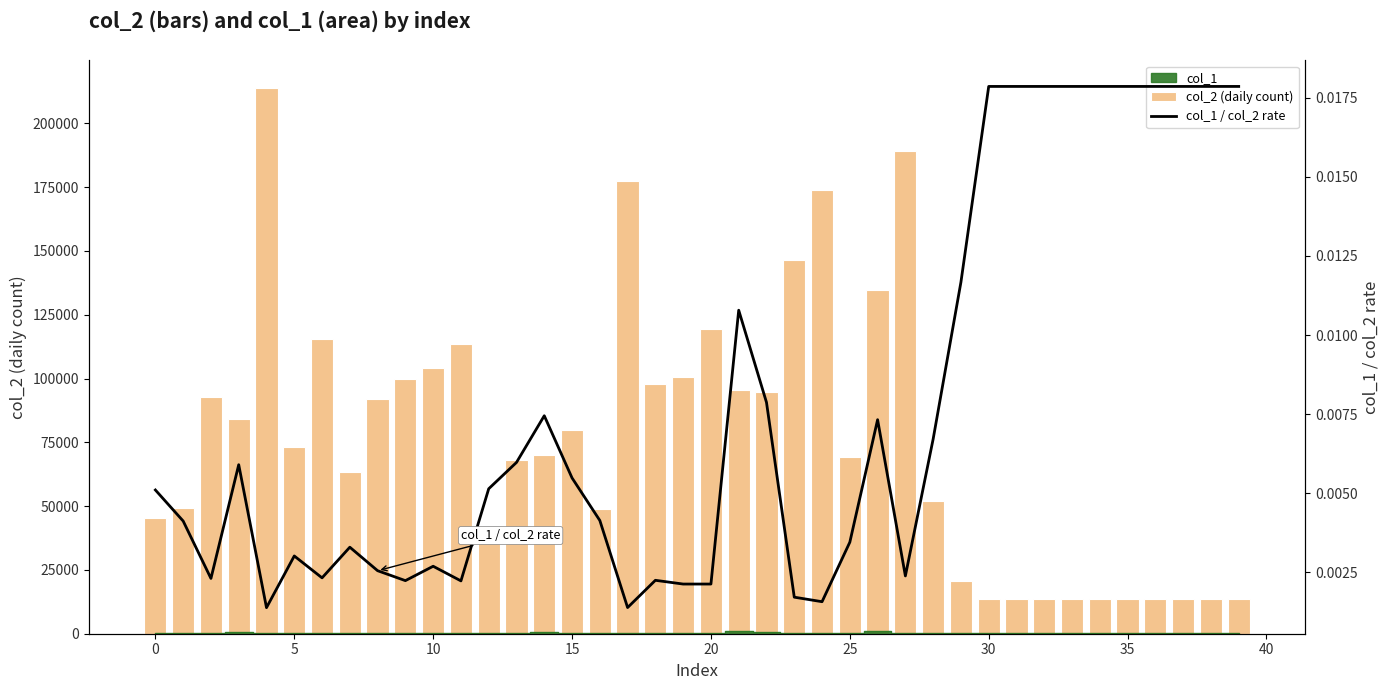

What value does the col_2 (daily count) series have at 28?

52110.0